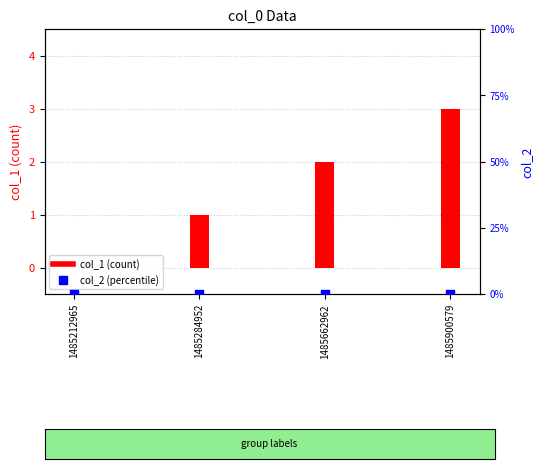

Is the value of col_1 at 1485662962 greater than the value of col_2 at 1485212965?

Yes